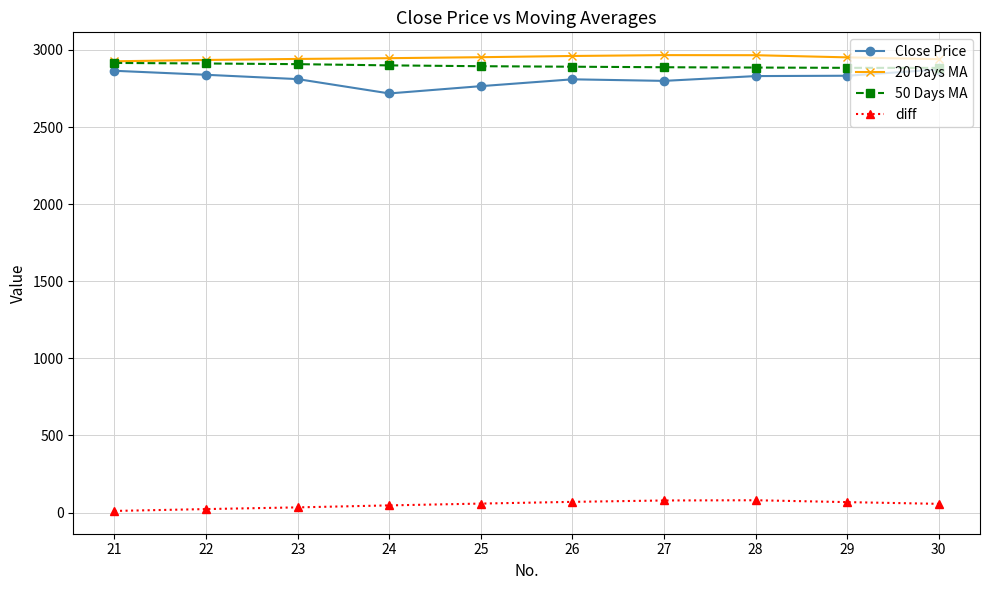

At how many categories does at least one series exceed 1599?

10